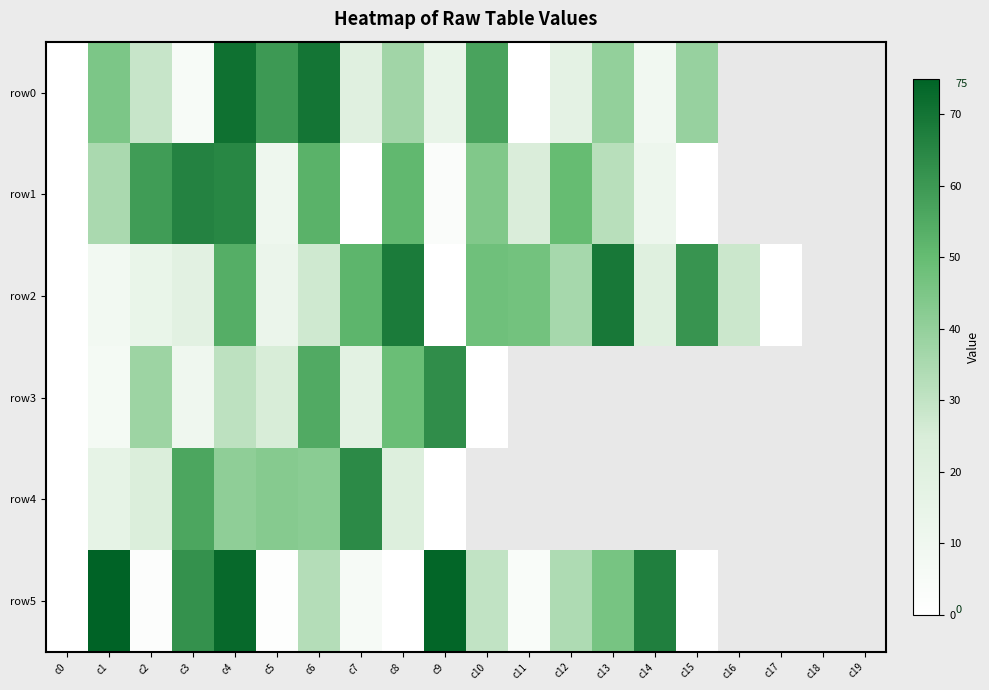

What is the difference between the row2 values at c16 and c8?

40.0